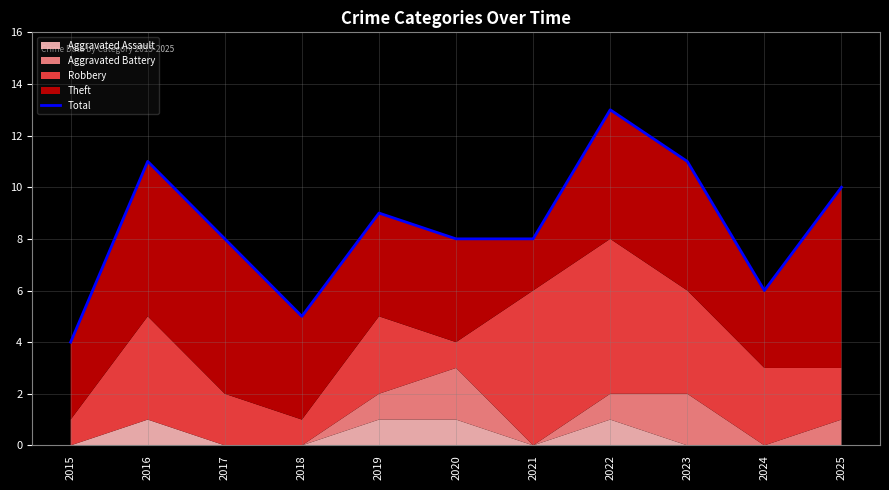

Where does the data first go above 8?

2016